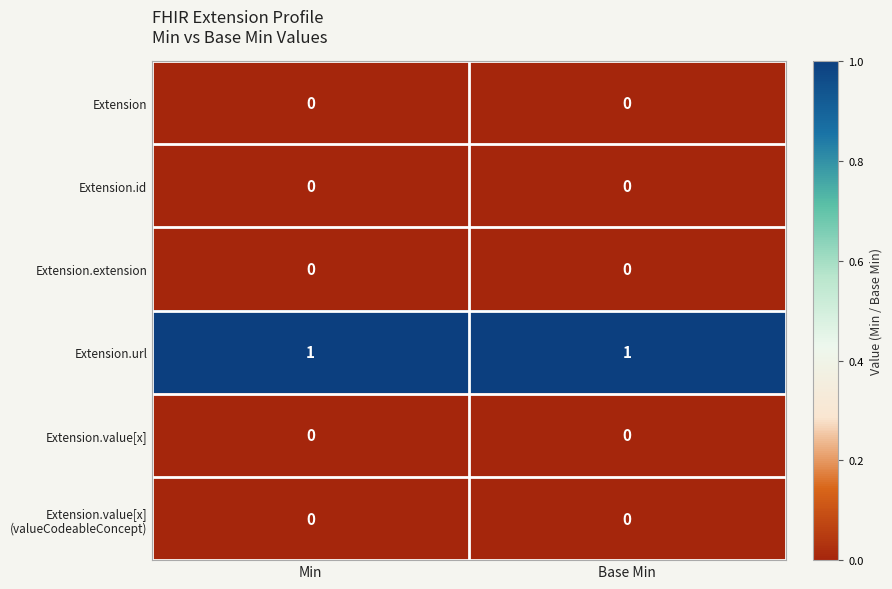

Which series has the largest total across all categories?

Extension.url